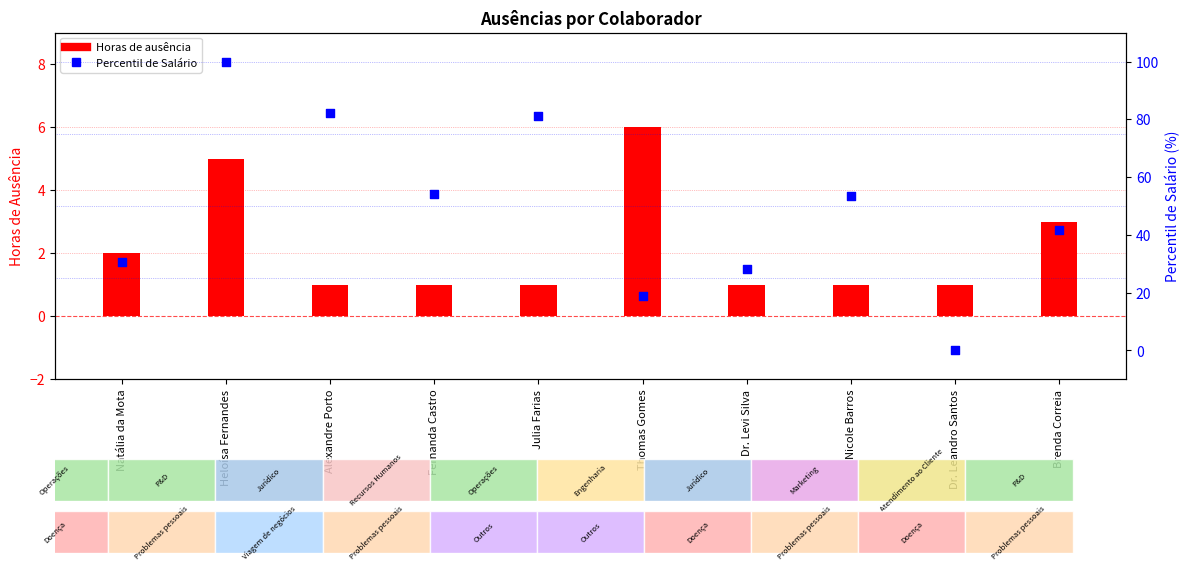

At which category is the sum across all series the highest?

Heloísa Fernandes